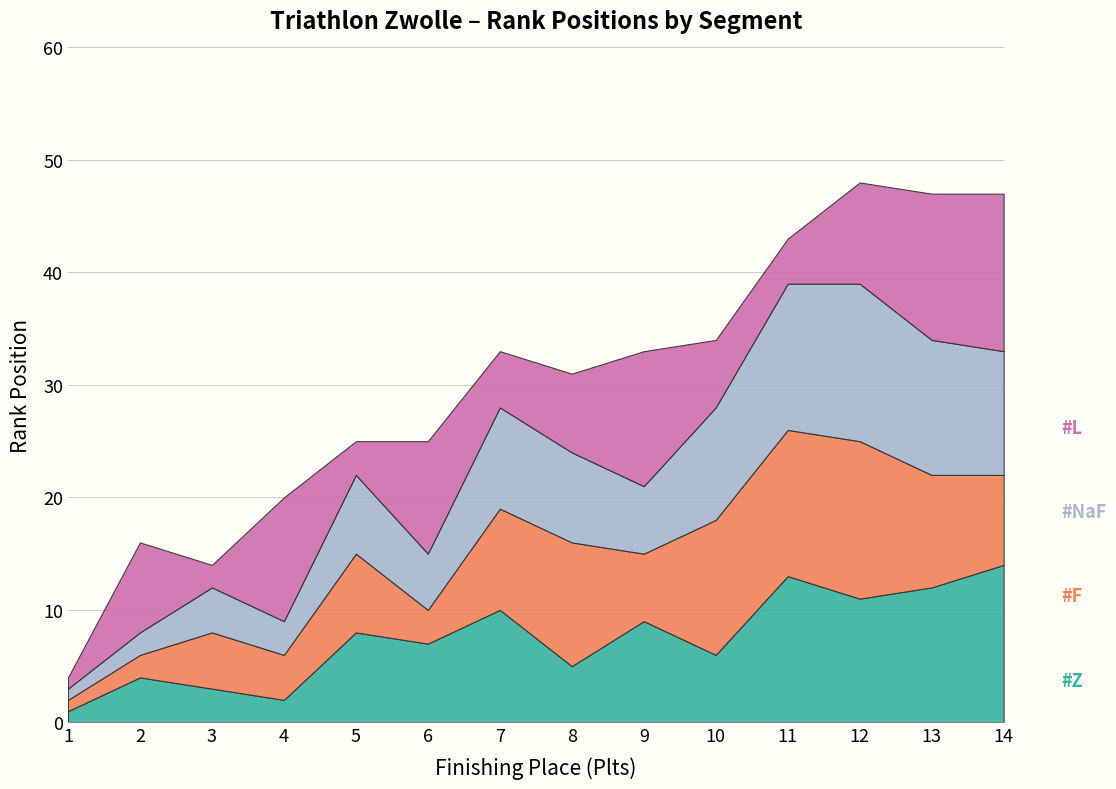

How many data points in #L are less than 8?

7